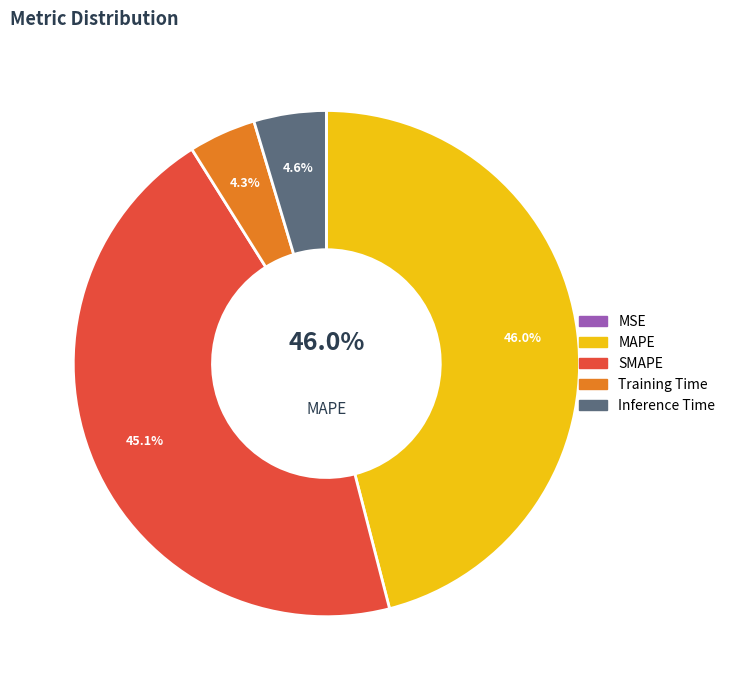

Does Inference Time account for over 50% of the chart?

No